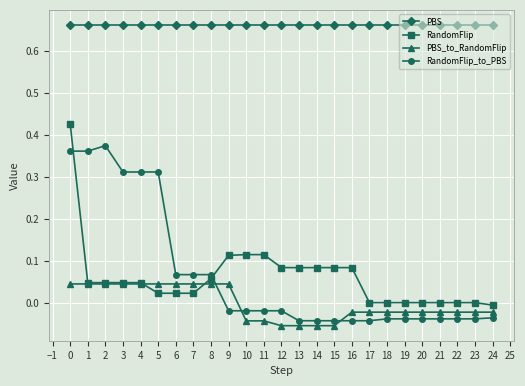

Which series has the largest total across all categories?

PBS